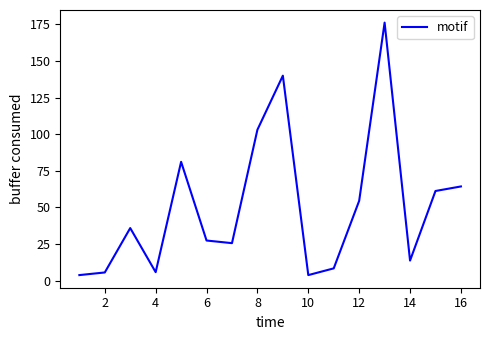

What is the greatest value displayed?

176.1